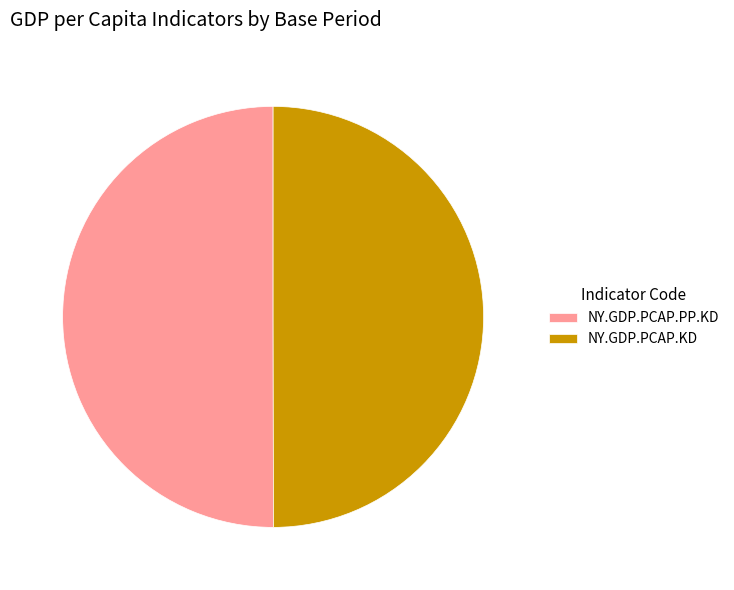

Combined, do NY.GDP.PCAP.KD and NY.GDP.PCAP.PP.KD account for over 50%?

Yes